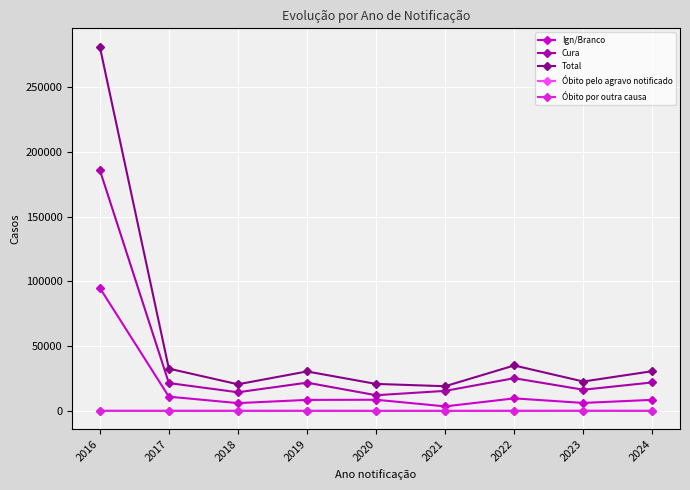

Which series has the largest range (max minus min)?

Total